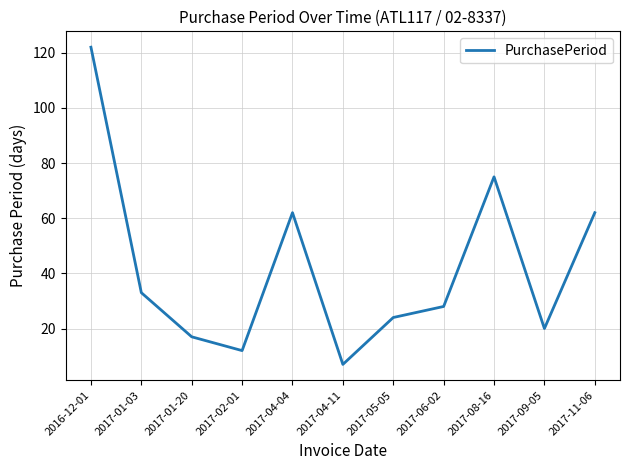

Does the chart display data point markers on the line(s)?

No